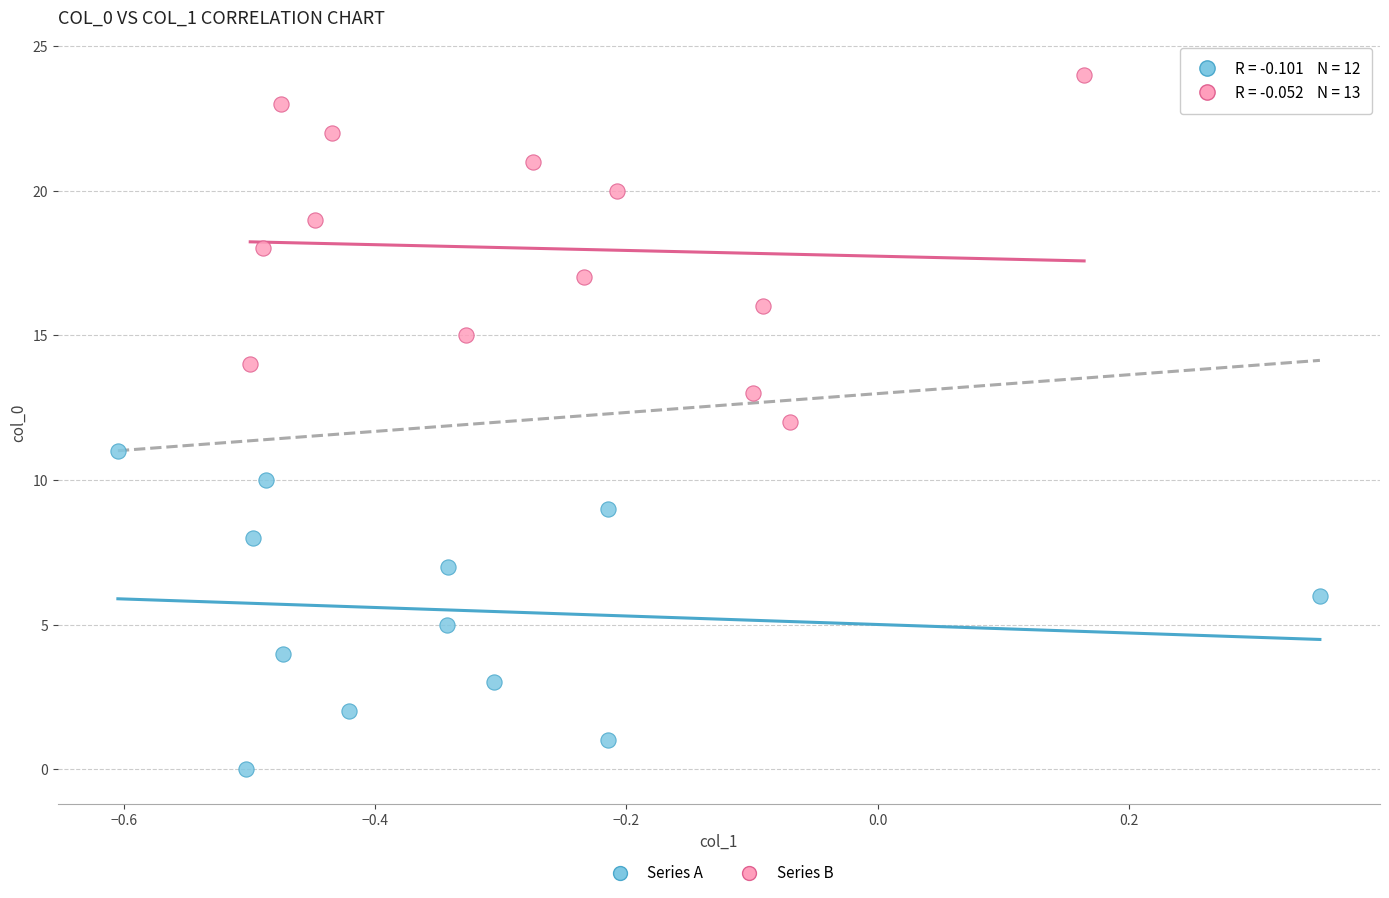

Which series reaches the maximum Y coordinate?

Series B